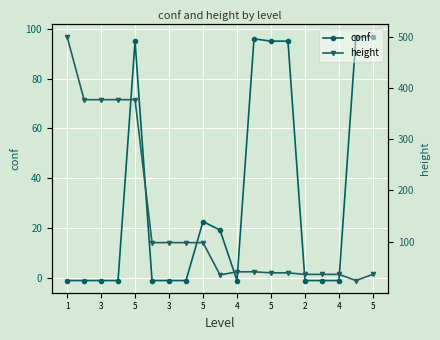

What is the difference between the maximum and minimum values in the conf series?

97.8